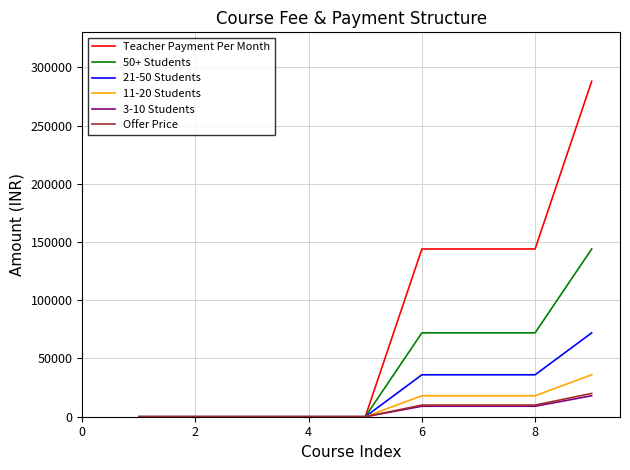

At how many categories does at least one series exceed 25559?

4